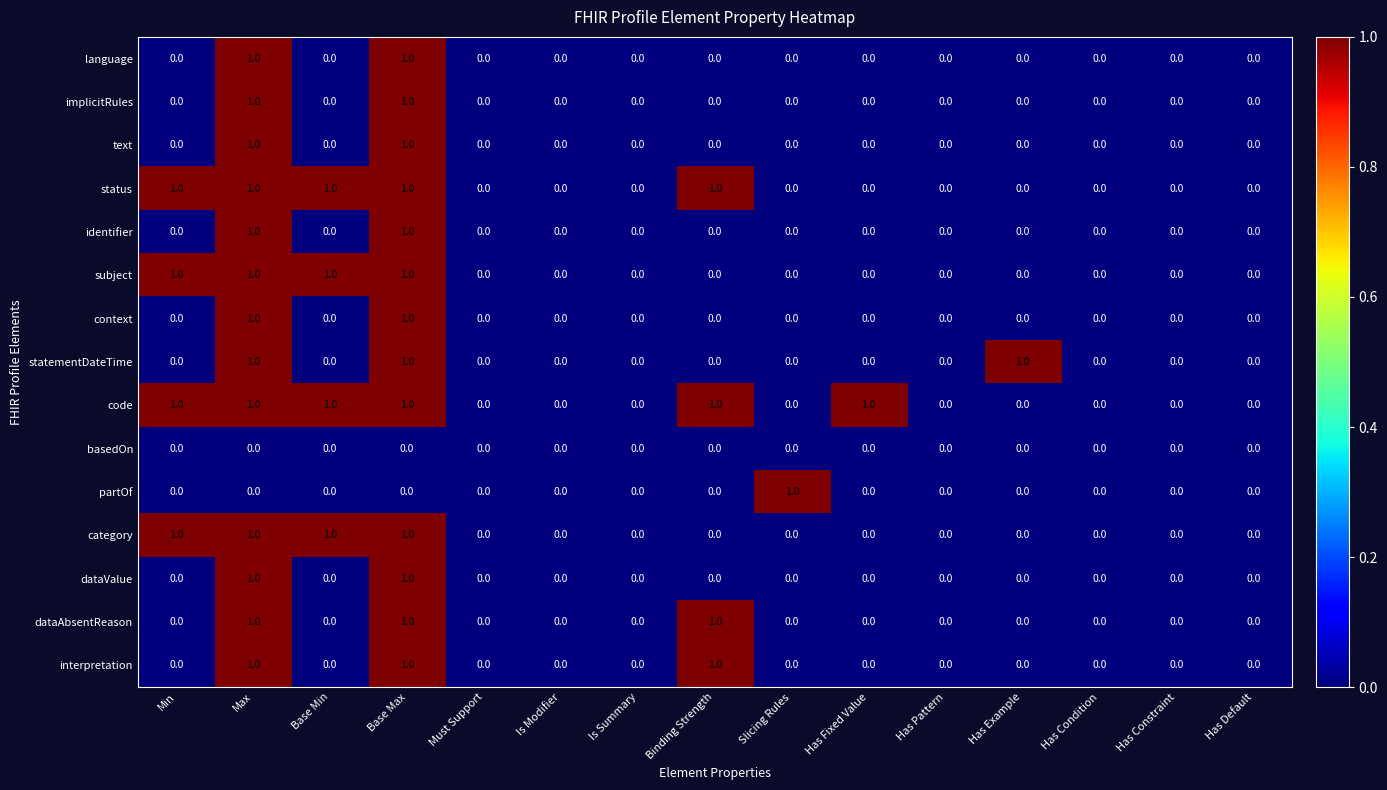

True or false: category has a value of 1 at Has Fixed Value.

False